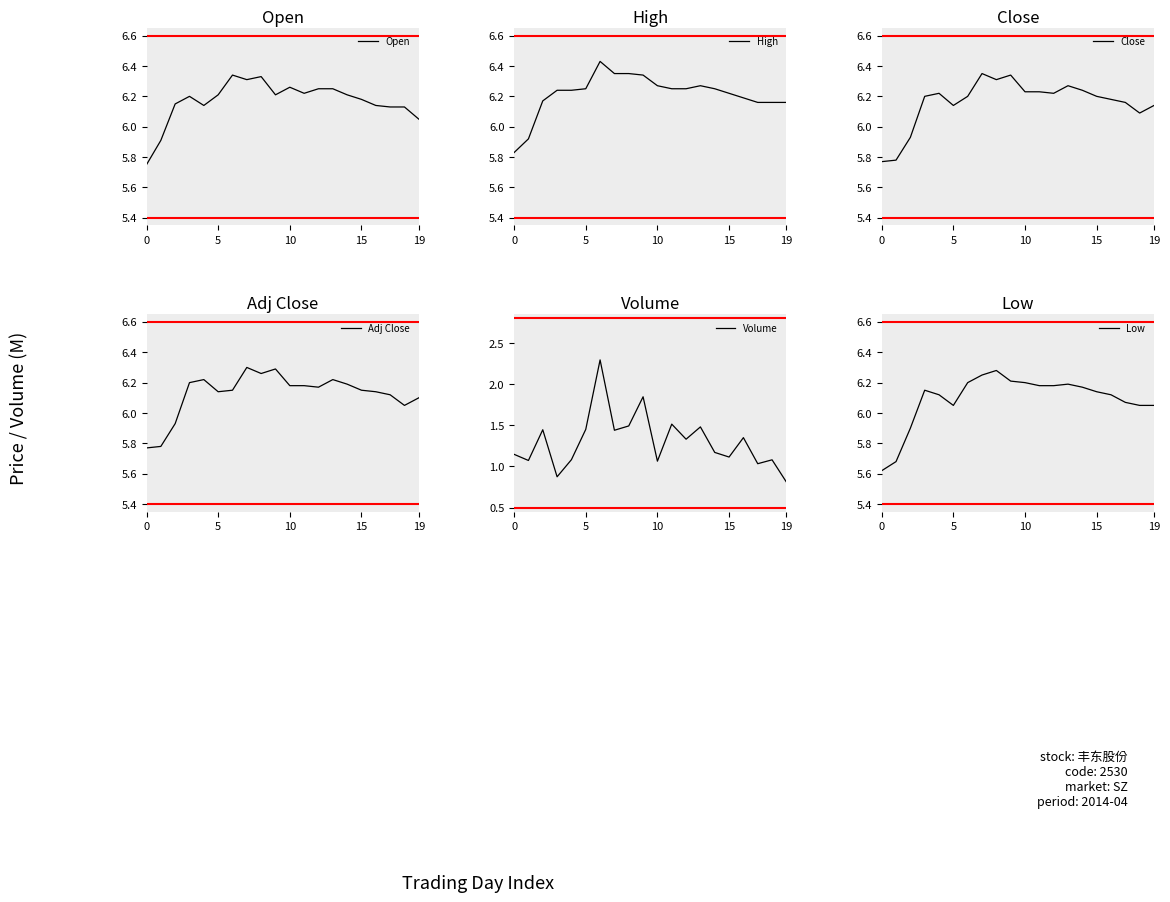

How many data points in Low are above 6?

17